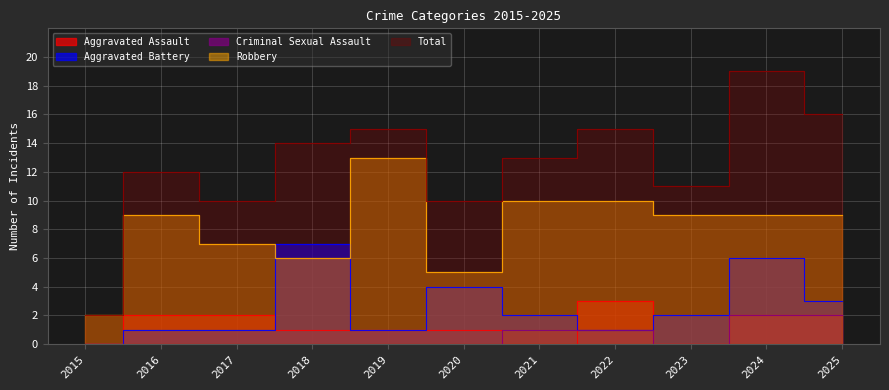

Read the Total value at 2021, to the nearest 5.

15